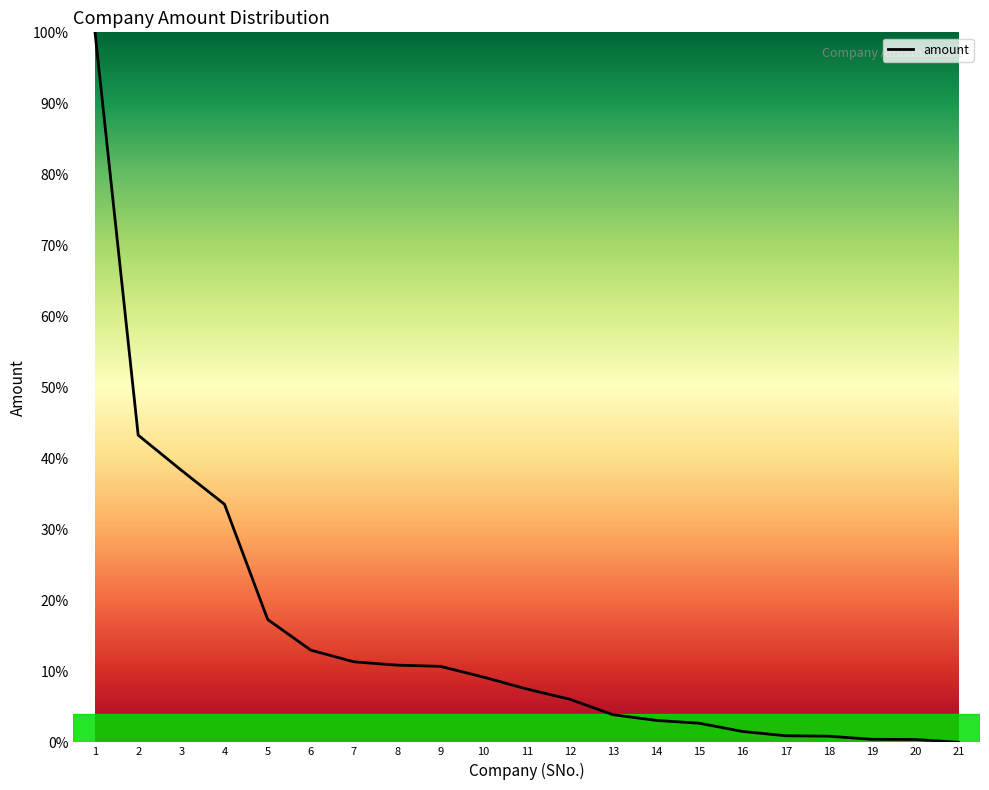

Which category has the highest value across all series?

1